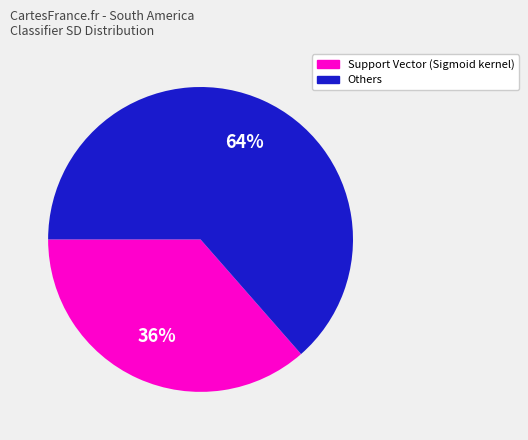

Does any single category account for the majority?

Yes